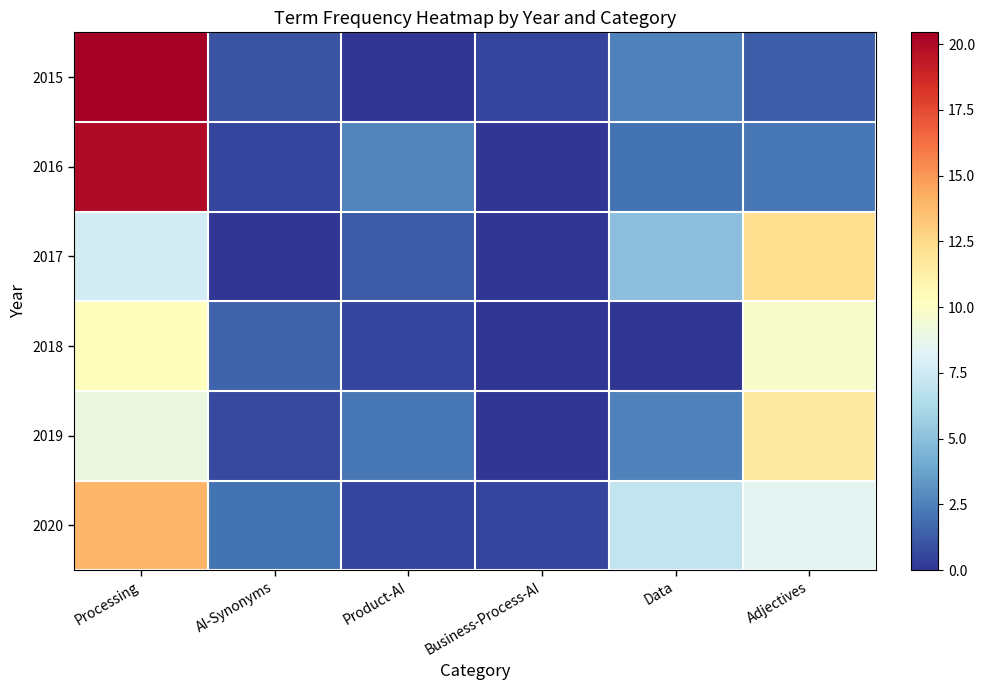

Between AI-Synonyms and Product-AI, which is larger?

AI-Synonyms